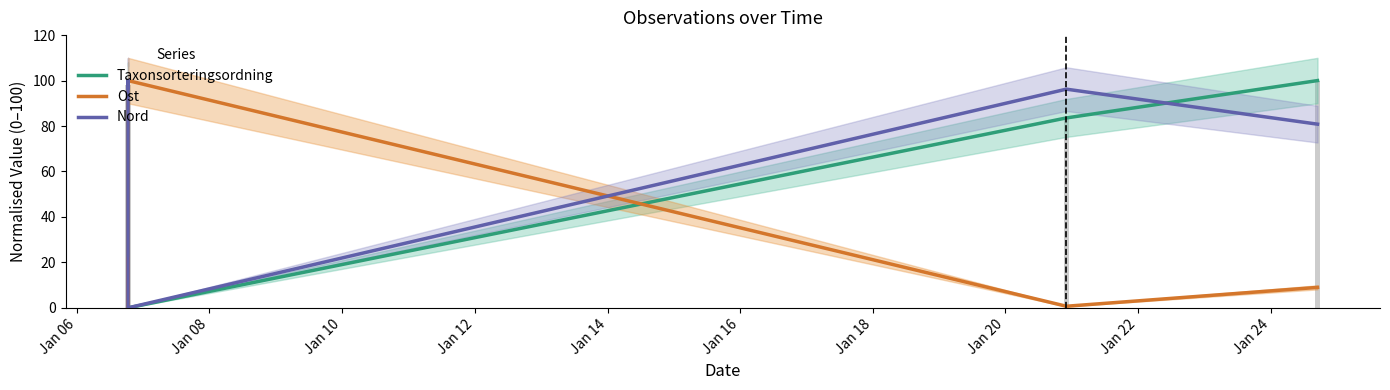

What is the difference between the maximum and minimum values in the Taxonsorteringsordning series?

100.0